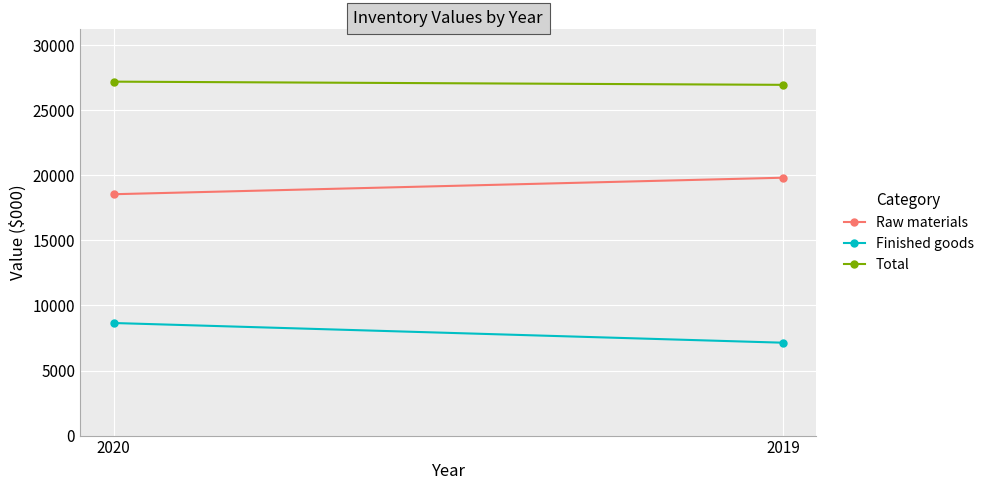

Which series has the widest spread of values?

Finished goods